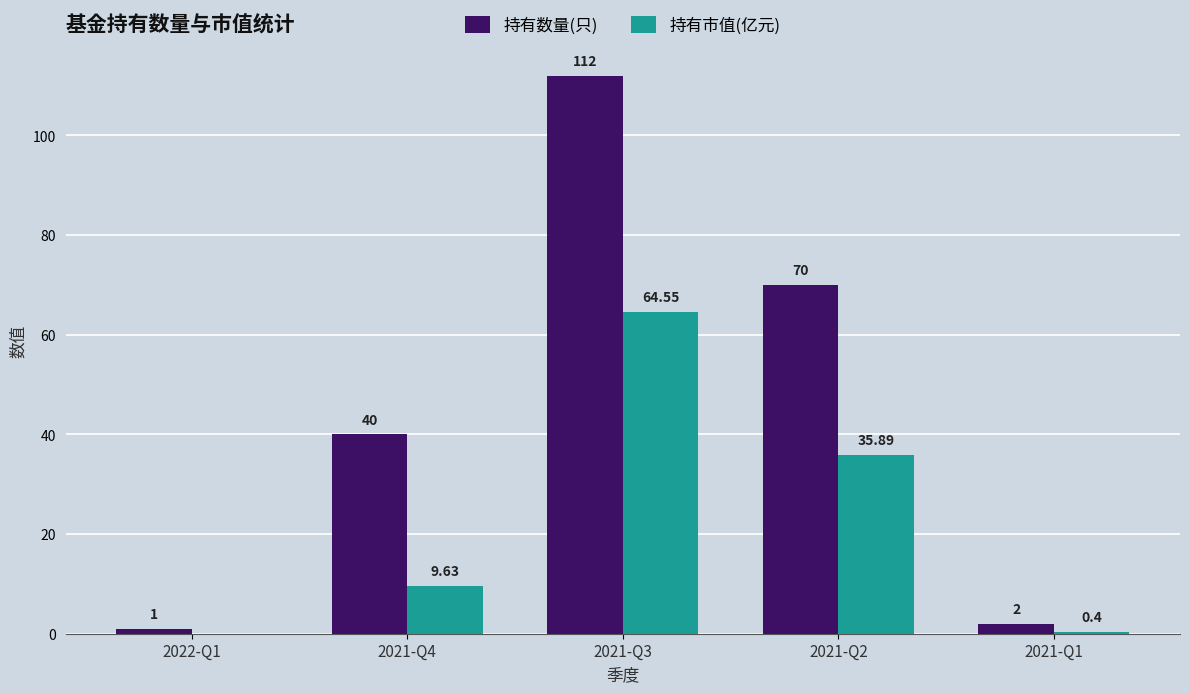

What is the spread (max minus min) of values at 2021-Q2?

34.1